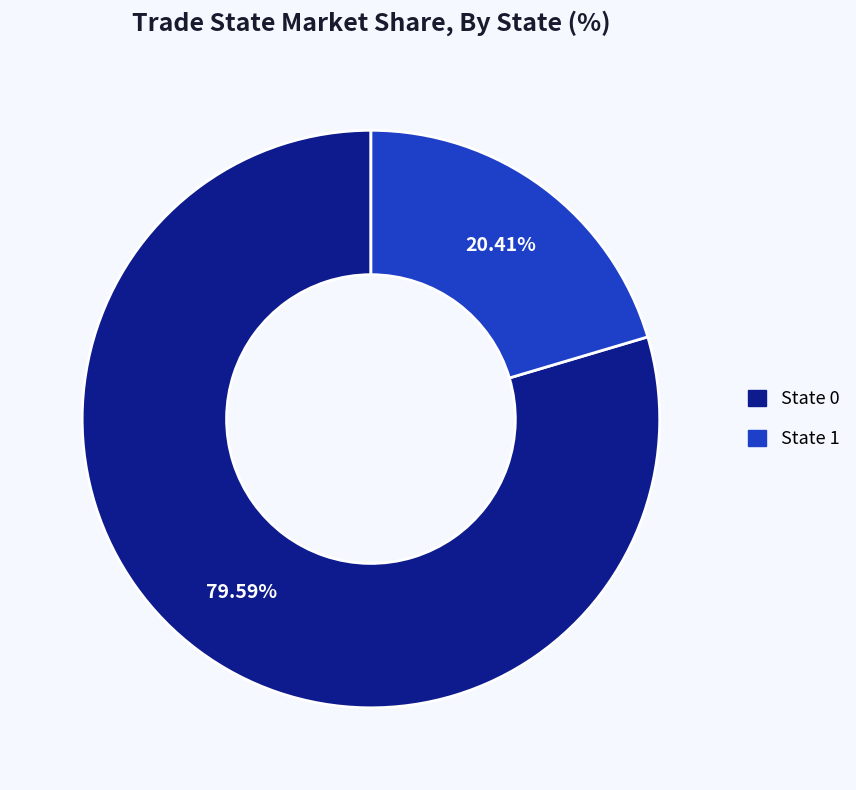

How many slices are in this pie chart?

2